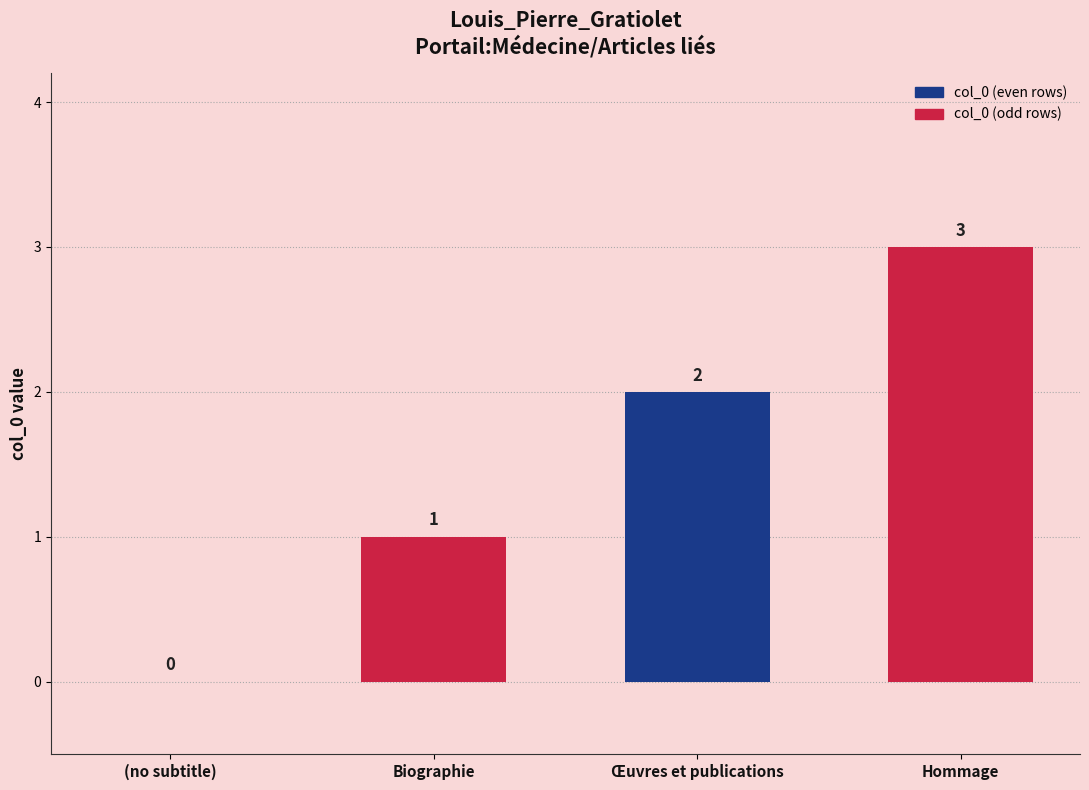

True or false: the data shows 0 at (no subtitle).

True